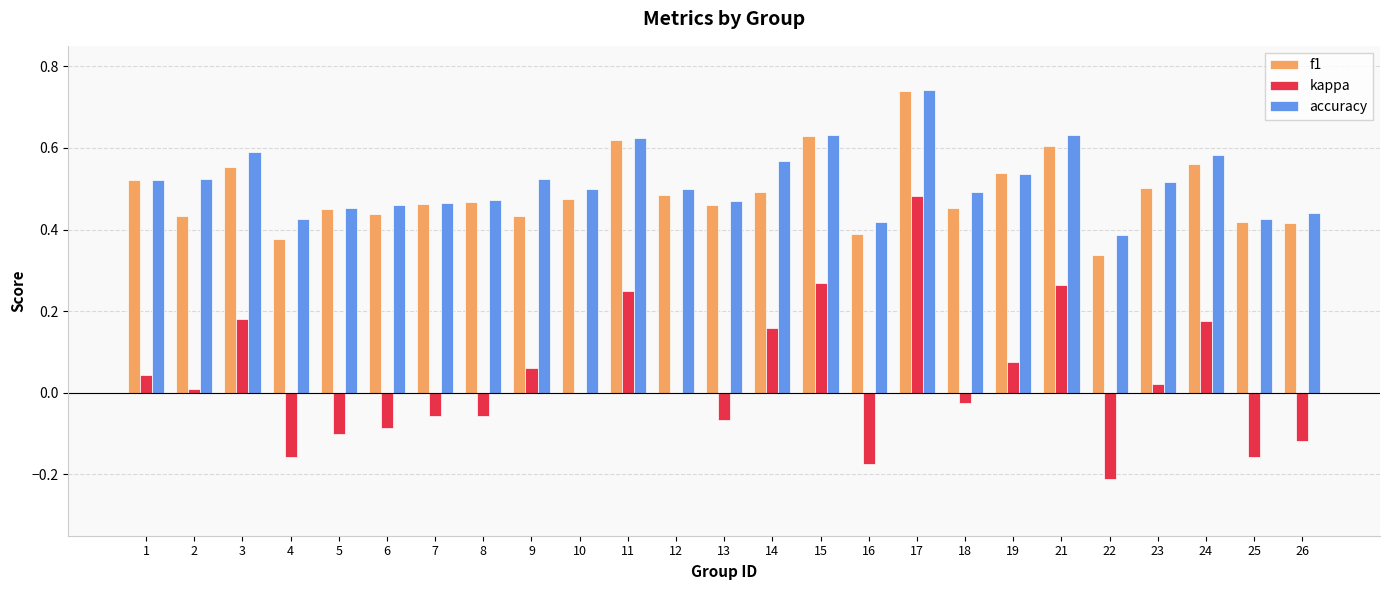

The value of kappa at 13 is -0.1. True or false?

True